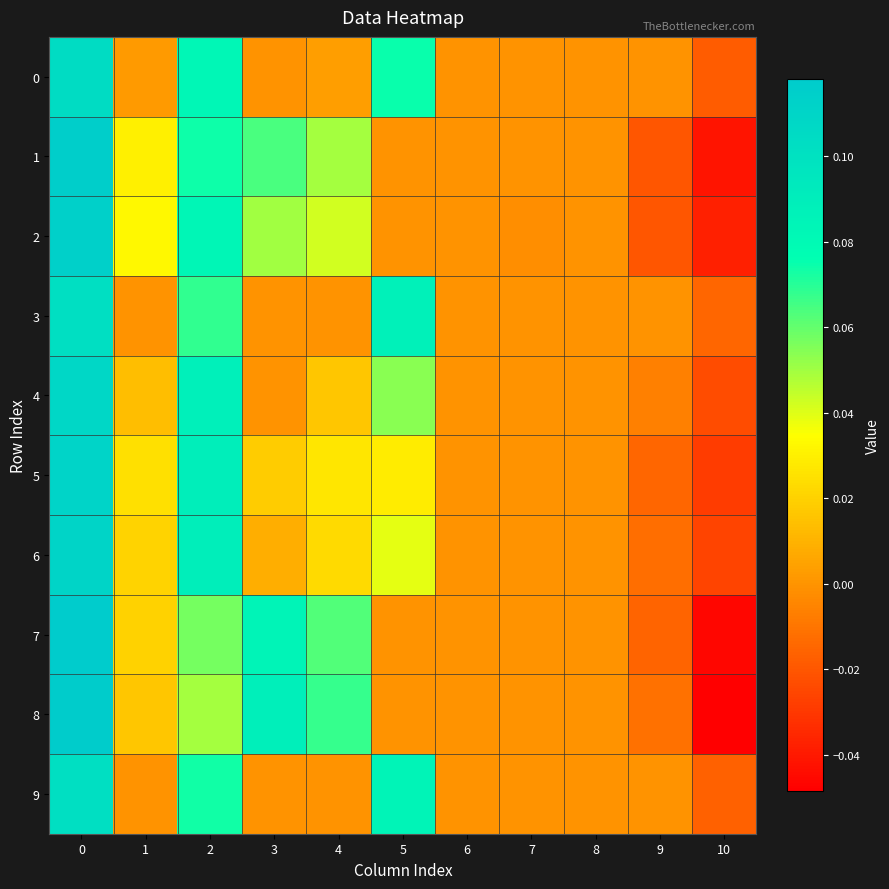

Between 4 and 5, which series saw the biggest shift?

3